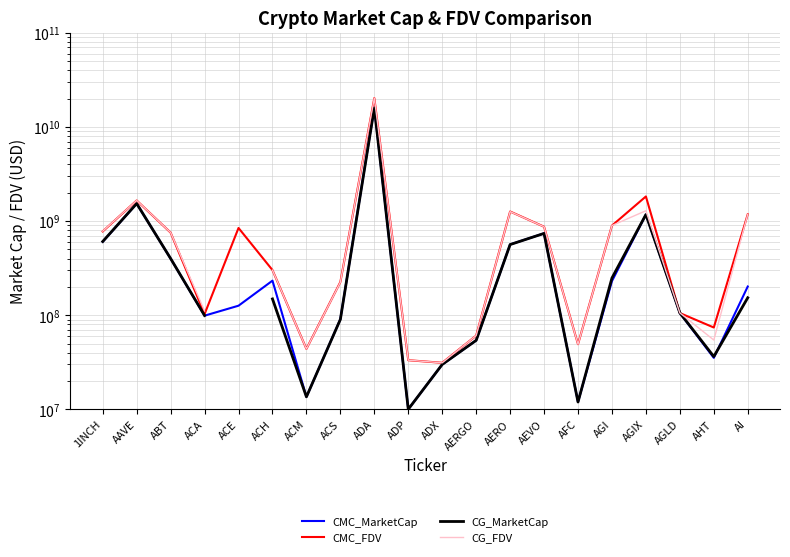

At AAVE, list the series in order from smallest to largest.

CMC_MarketCap, CG_MarketCap, CMC_FDV, CG_FDV